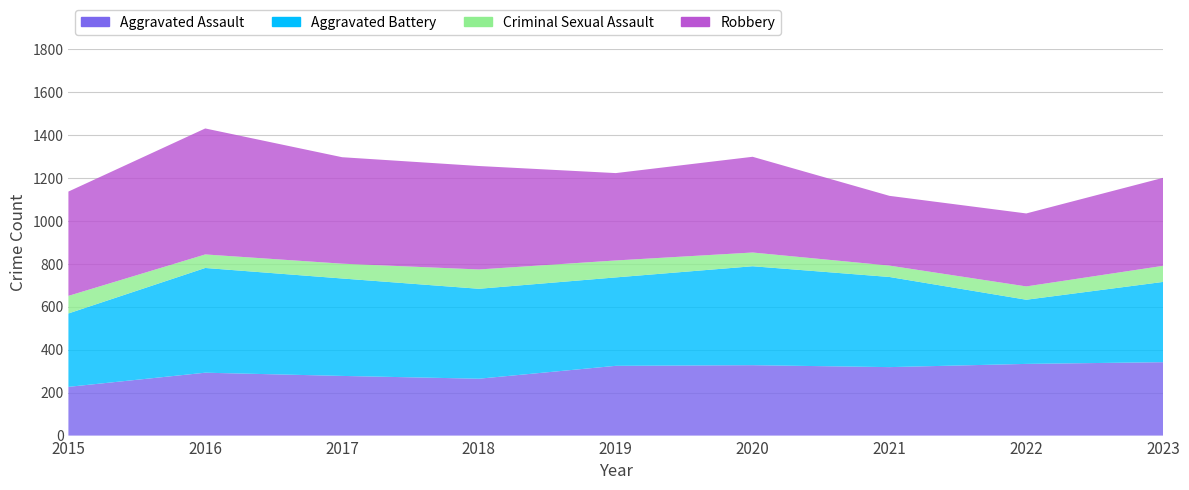

Reading left to right, what are all the values shown in this chart?

Aggravated Assault: 2015=227	2016=293	2017=278	2018=265	2019=325	2020=328	2021=319	2022=334	2023=342
Aggravated Battery: 2015=342	2016=488	2017=454	2018=419	2019=412	2020=461	2021=420	2022=299	2023=374
Criminal Sexual Assault: 2015=82	2016=63	2017=69	2018=90	2019=79	2020=64	2021=53	2022=62	2023=75
Robbery: 2015=486	2016=587	2017=496	2018=482	2019=407	2020=446	2021=325	2022=340	2023=410